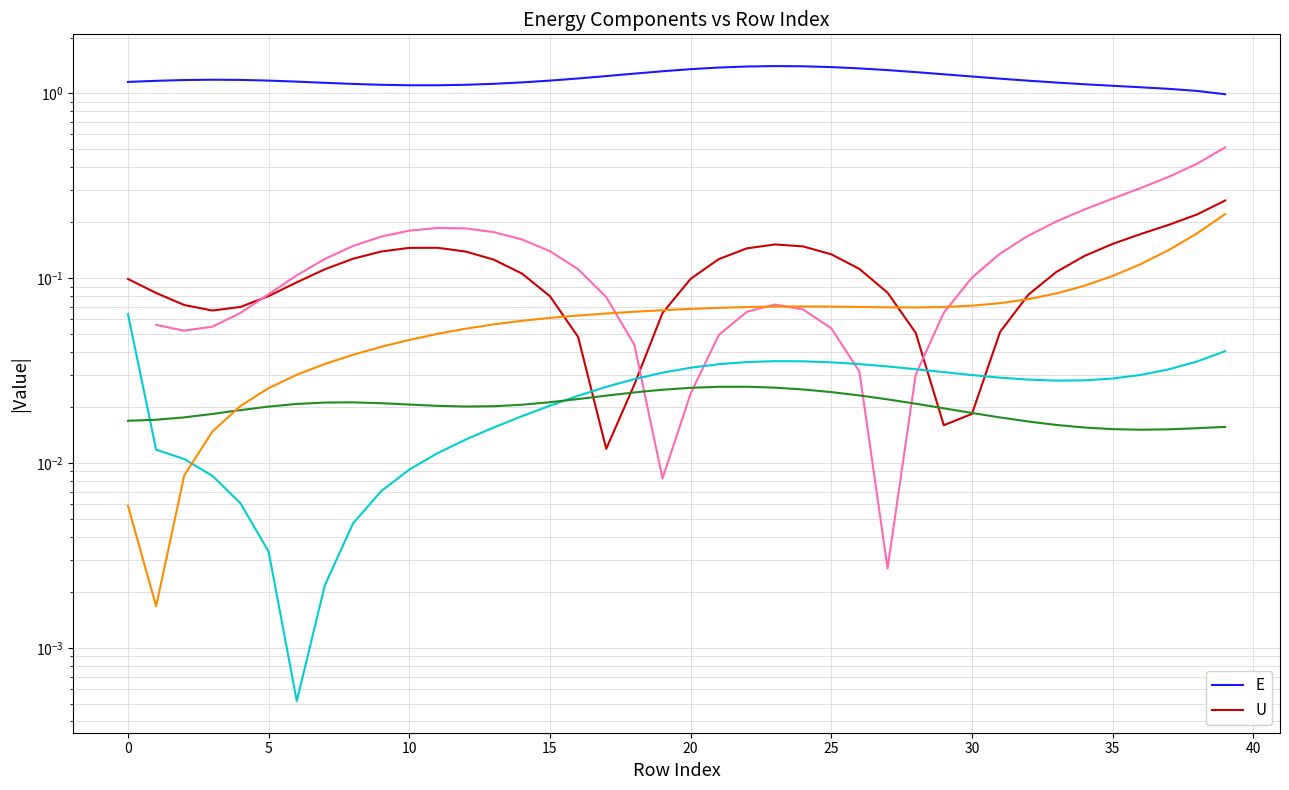

Read the E value at 38.

1.0